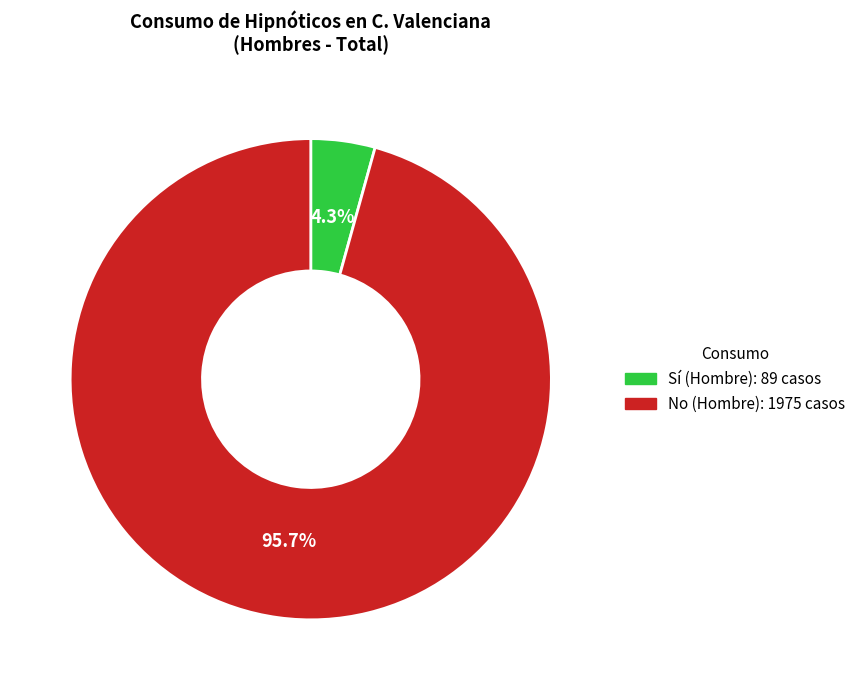

What is the majority slice?

No (Hombre): 1975 casos